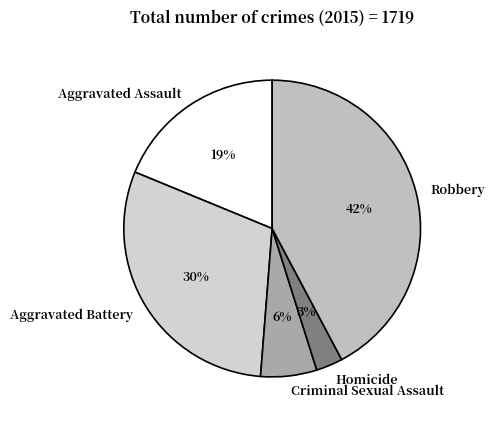

Does Robbery represent more than half of the total?

No